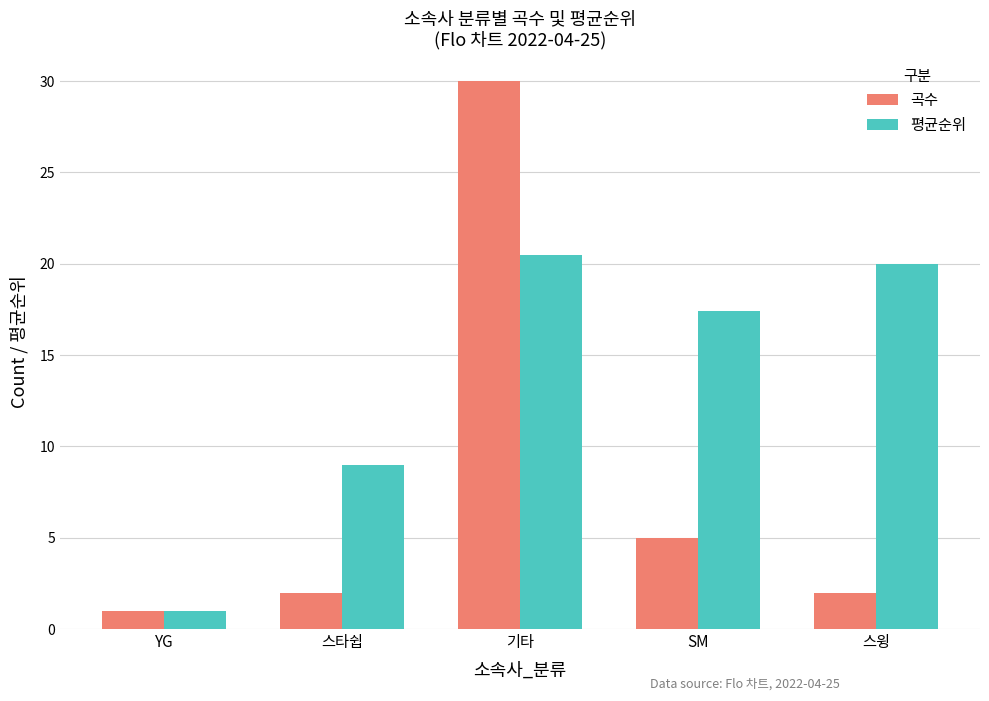

What is the total value across all series at YG?

2.0